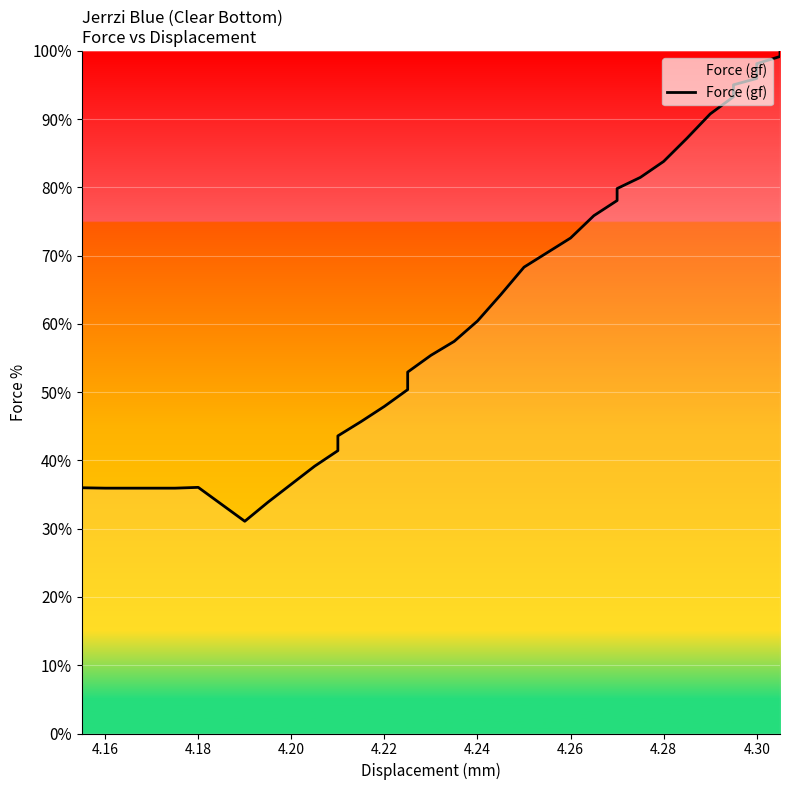

Which has a higher value, 4.30 or 4.16?

4.30